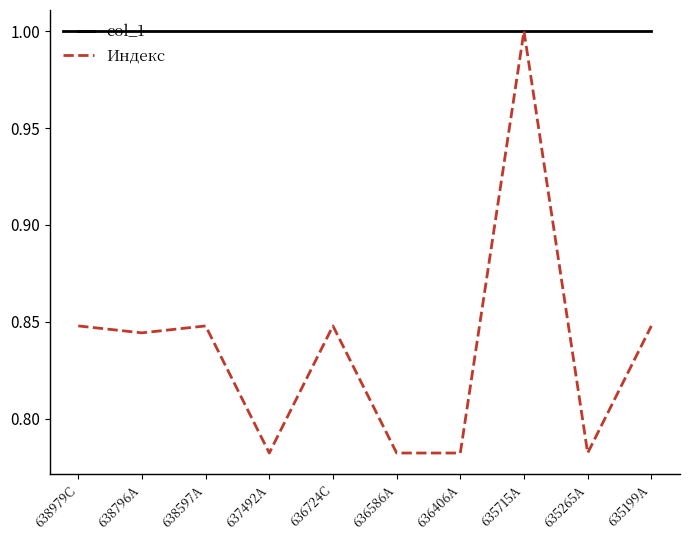

How many lines are shown in the chart?

2